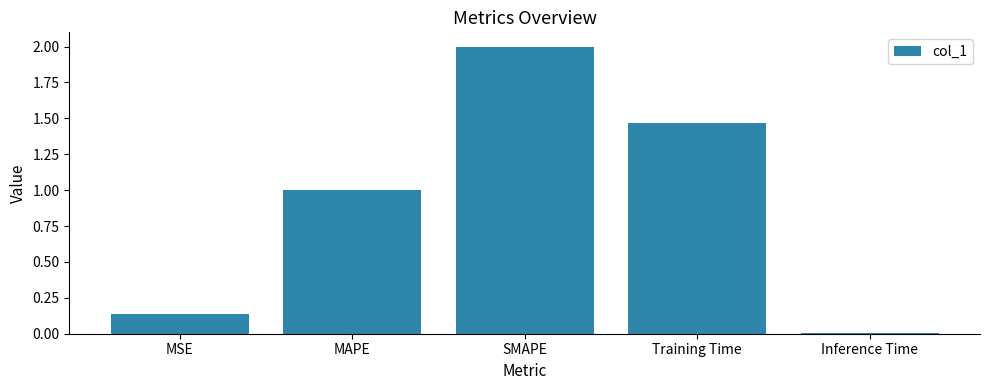

List the labels in order of value, smallest first.

Inference Time, MSE, MAPE, Training Time, SMAPE